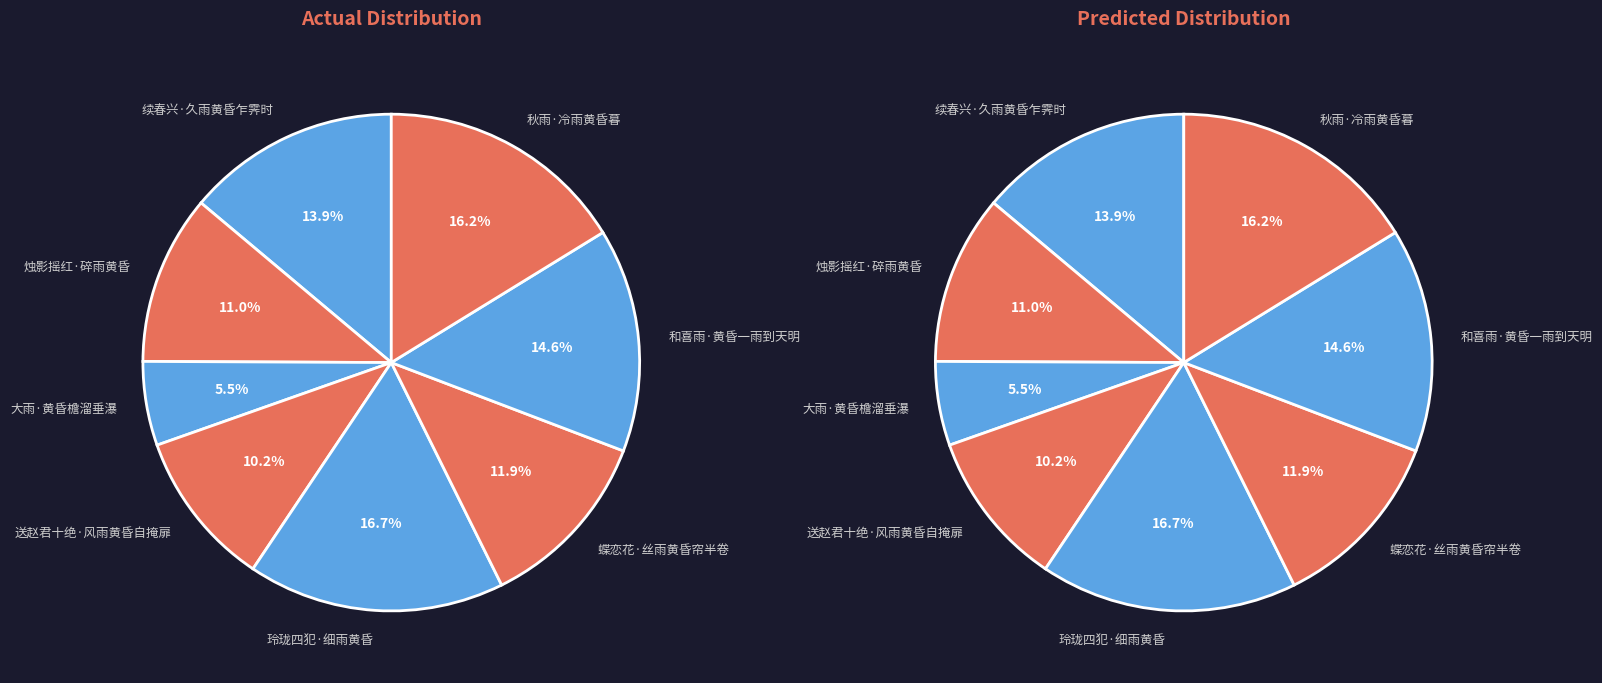

How many segments does this pie chart have?

8